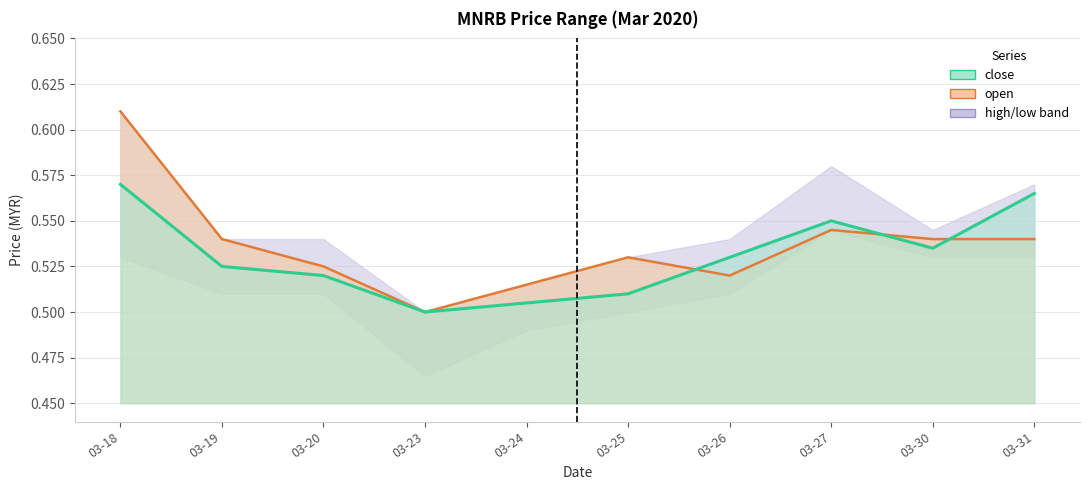

What is the average value of the open series?

0.5